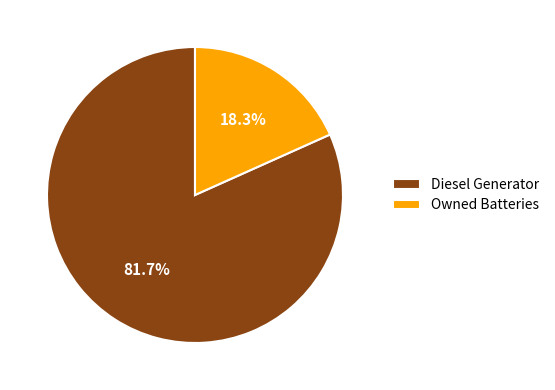

How many segments does this pie chart have?

2